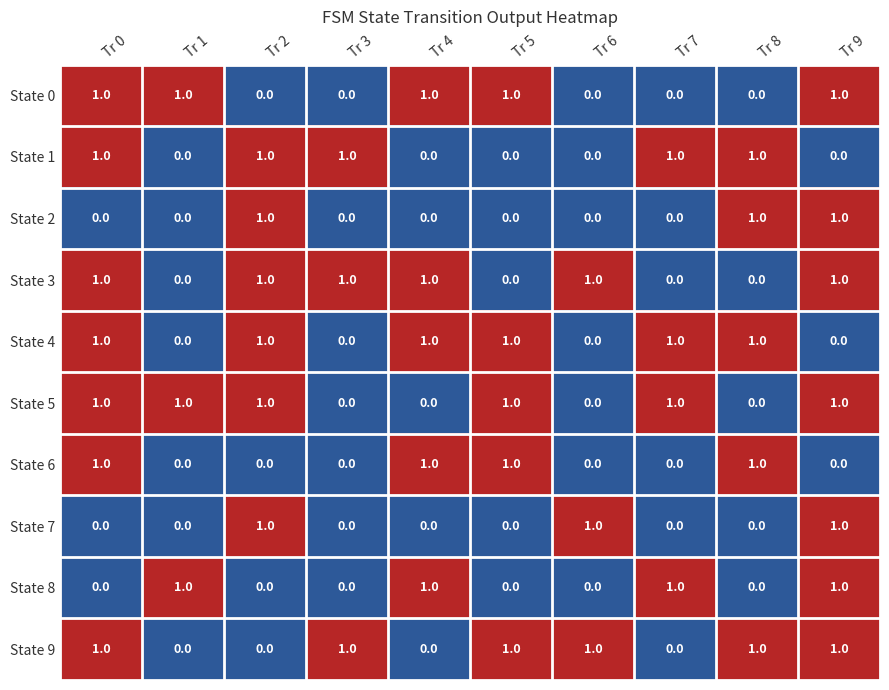

What is the total value across all series at Tr 5?

5